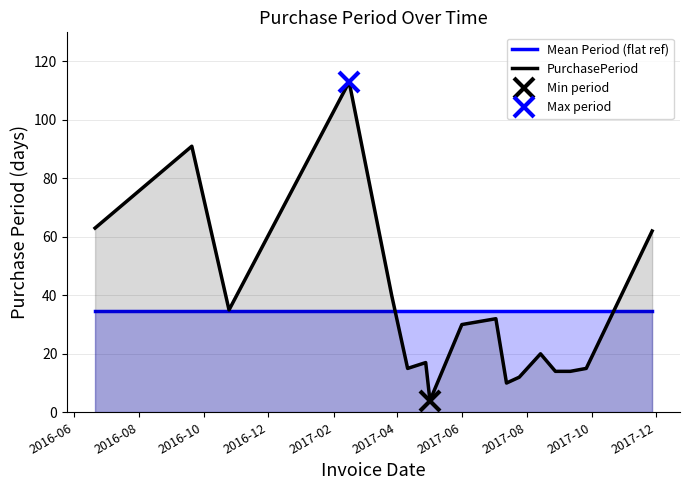

What is the maximum value shown in the chart?

113.0